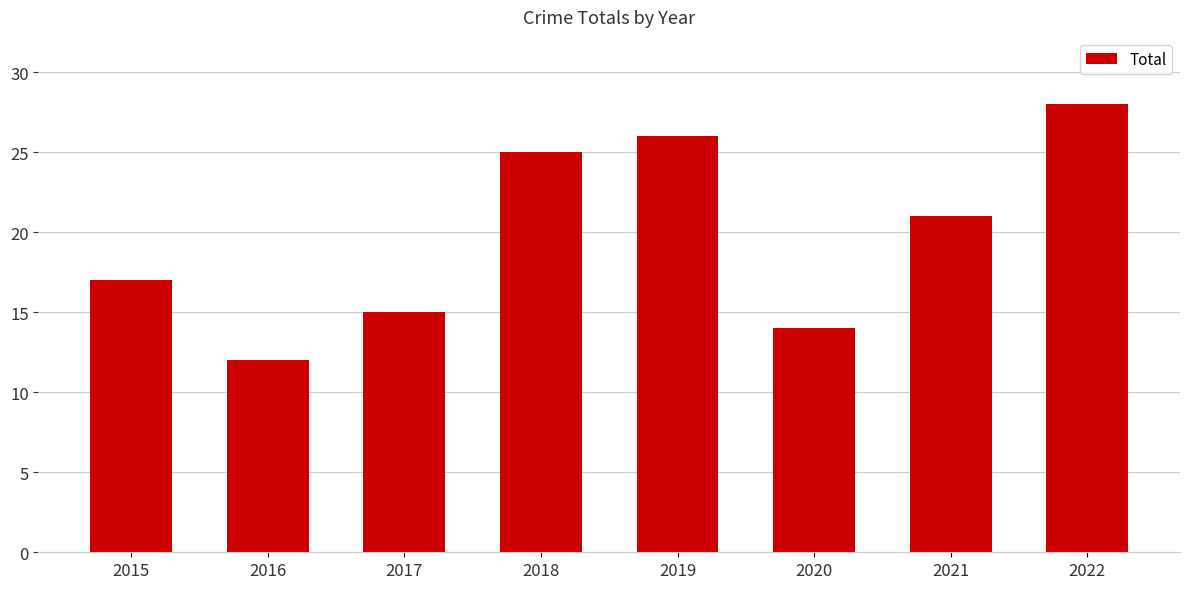

What is the change in value from 2017 to 2019?

+11